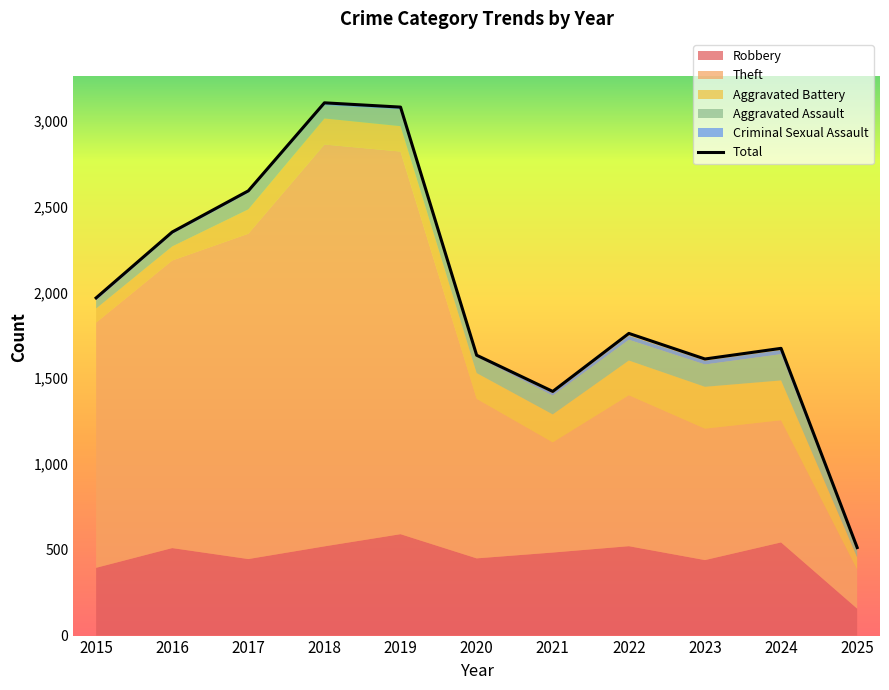

What is the value of the 2nd point from the left?

2352